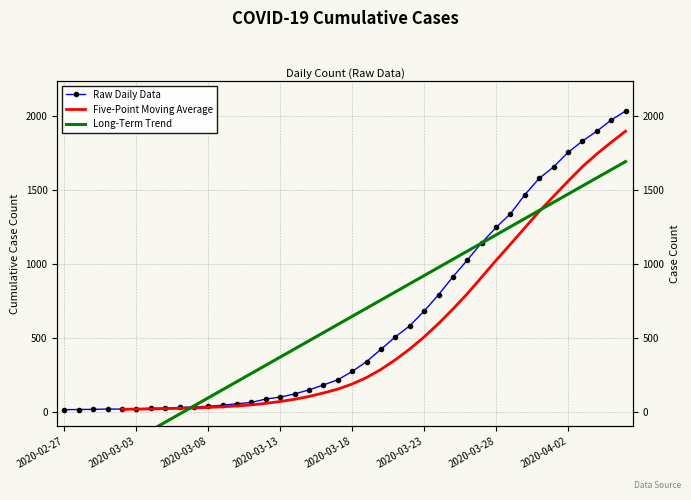

Where does the data first go above 271?

2020-03-19